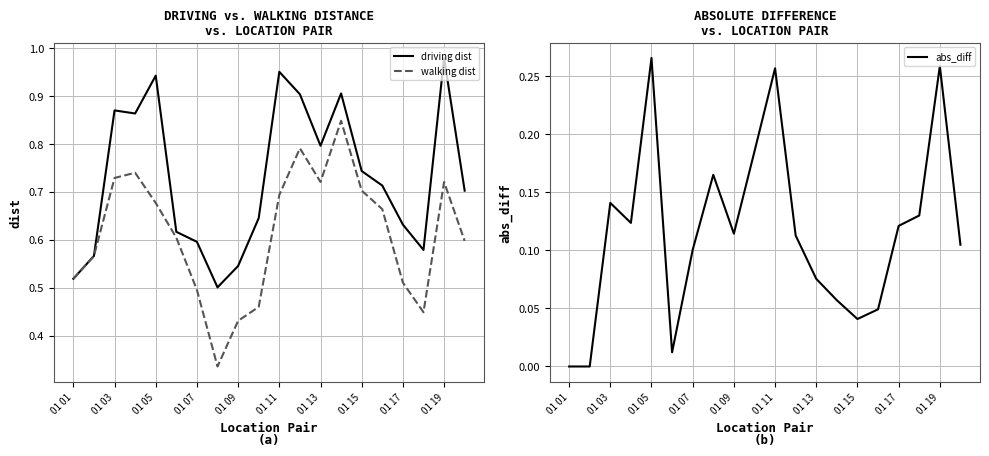

What is the maximum value shown in the chart?

1.0